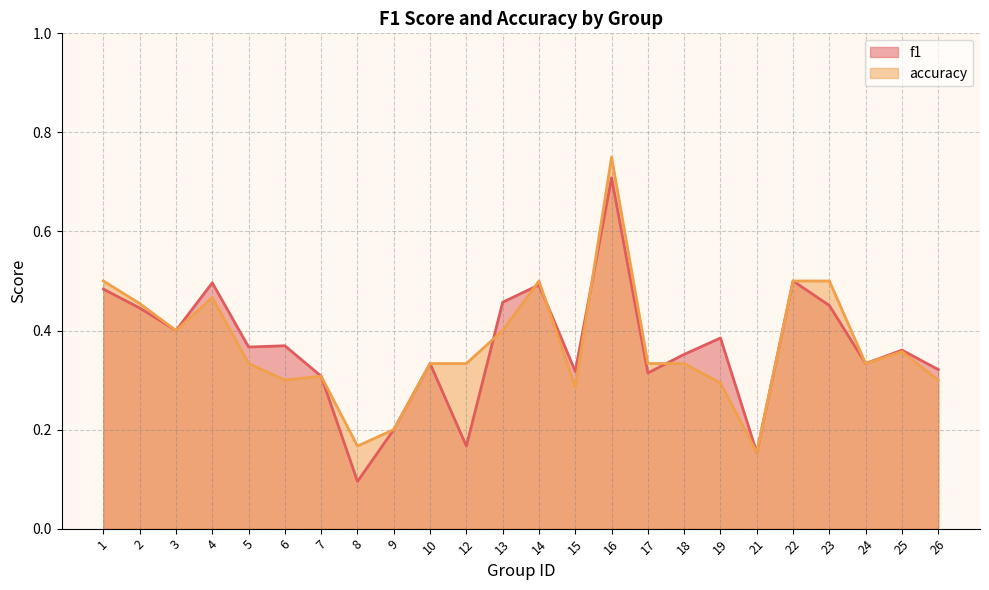

What are all the series names shown in the legend?

f1, accuracy